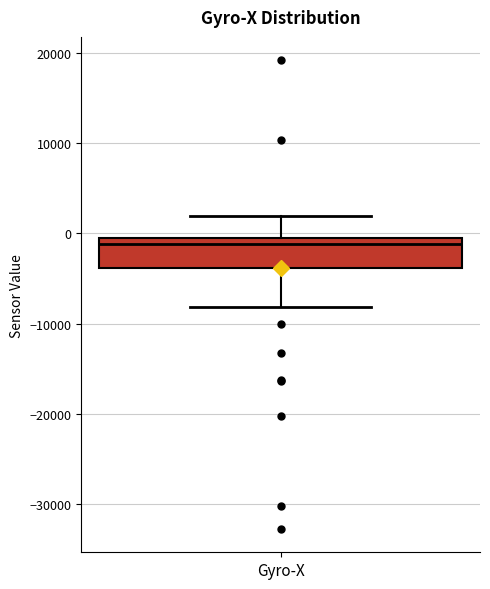

Read this box plot against the y-axis: the position of the median line, the range covered by the box, and the ends of both whiskers. The values are not printed on the chart, so give them approximately, as read against the axis.

median -1000 (just below the box's upper edge), box -4000 to -1000, whiskers -8000 to 2000